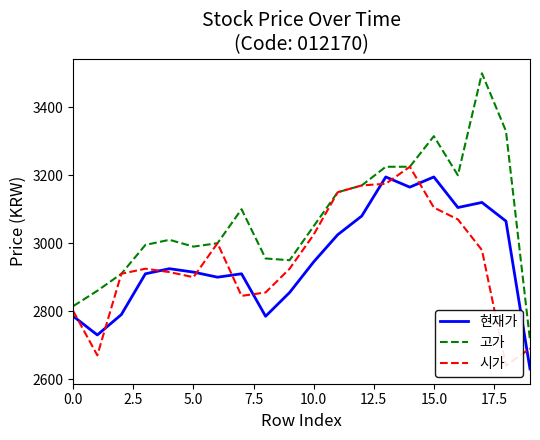

What is the maximum value for 고가?

3500